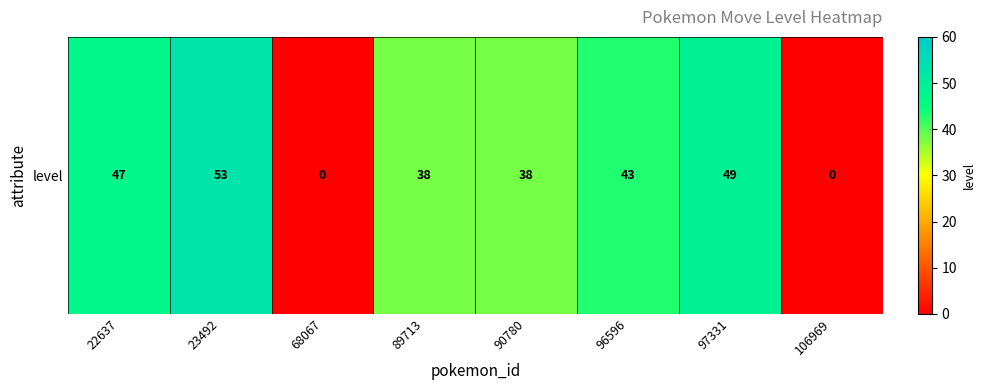

What is the change in value from 22637 to 68067?

-47